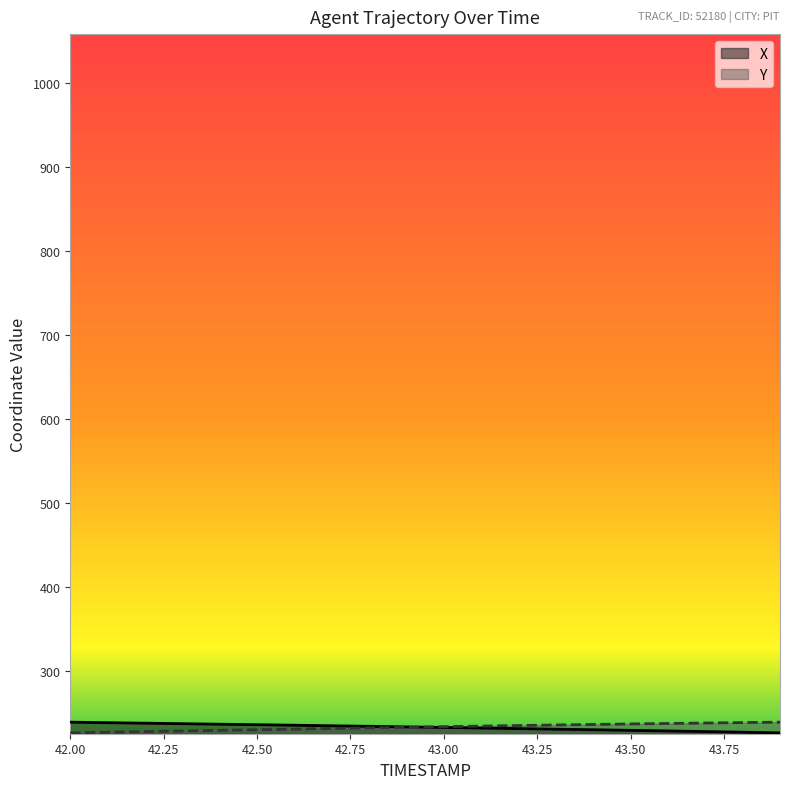

Reading left to right, list all the values displayed in this chart.

X: 239.1	238.5	237.9	237.3	236.7	236.1	235.5	234.8	234.2	233.5	232.8	232.1	231.4	230.8	230.1	229.4	228.7	227.9	227.1	226.3
Y: 226.3	227.1	227.9	228.6	229.4	230.1	230.9	231.6	232.3	233.1	233.8	234.4	235.1	235.8	236.4	237.0	237.5	238.1	238.6	239.1